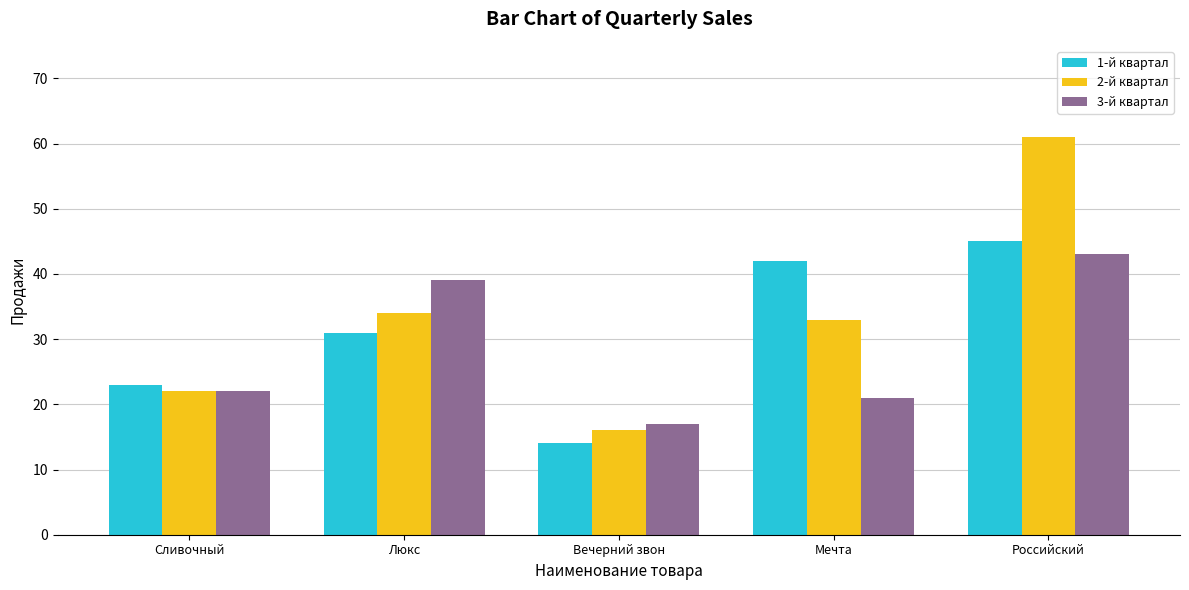

What is the maximum value for 2-й квартал?

61